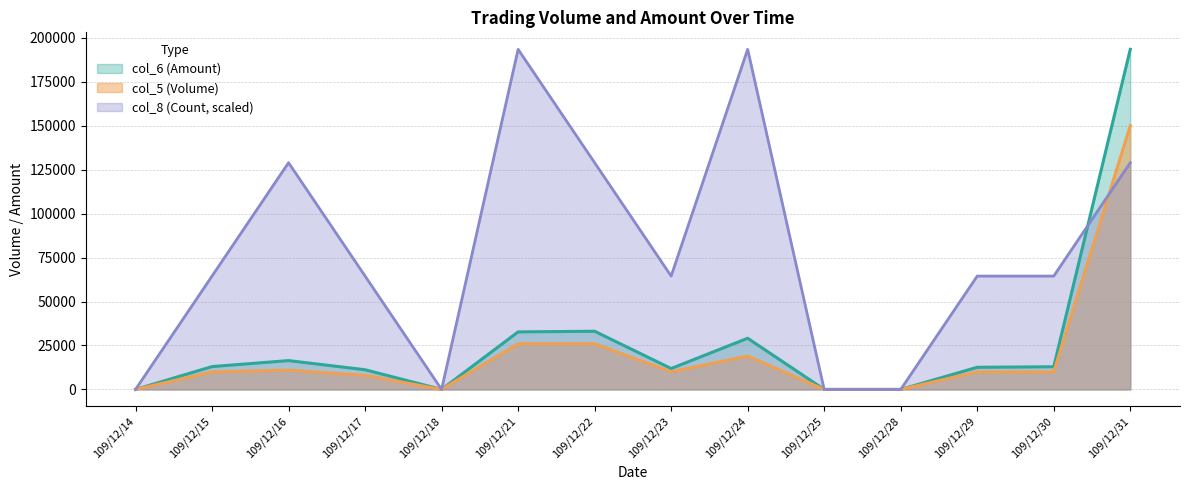

True or false: col_5 (Volume) and col_6 (Amount) cross at least once.

False